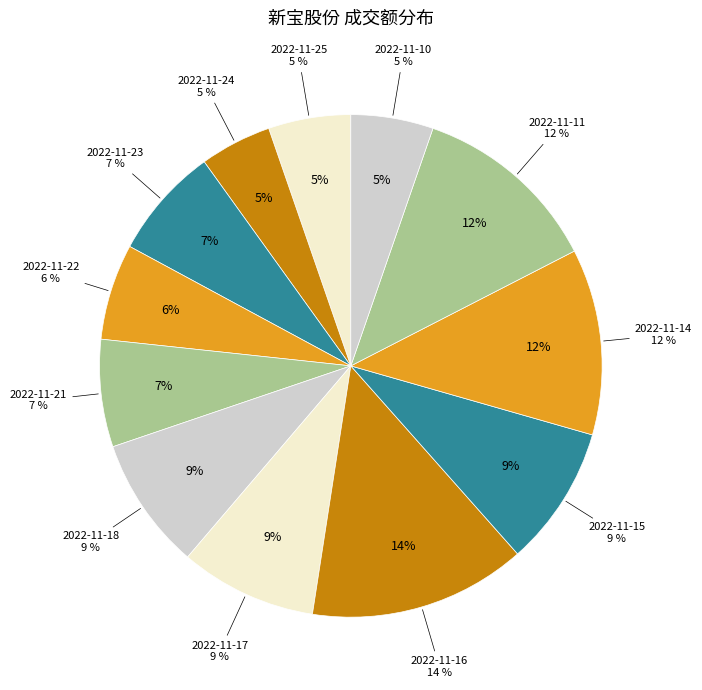

What is the ratio of the value at 2022-11-15 to the value at 2022-11-24?

2.0